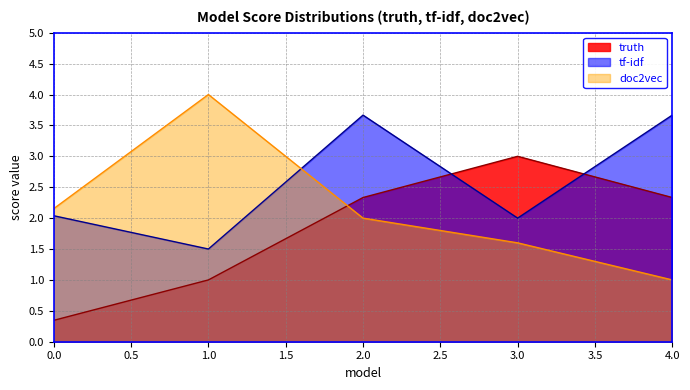

Which category has the highest value across all series?

1.0